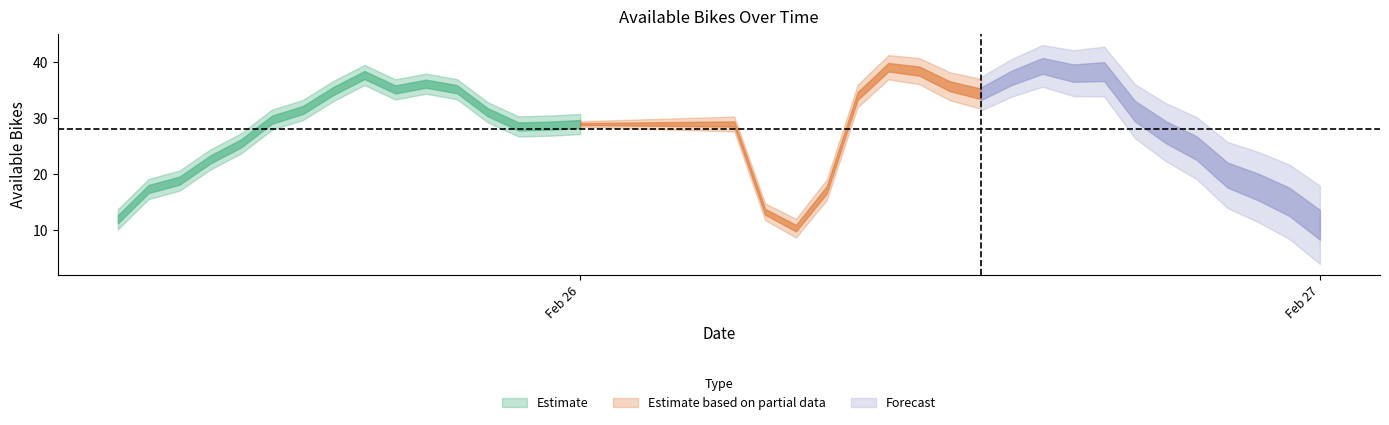

What is the label of the 19th point from the right?

2020-02-26 06:00